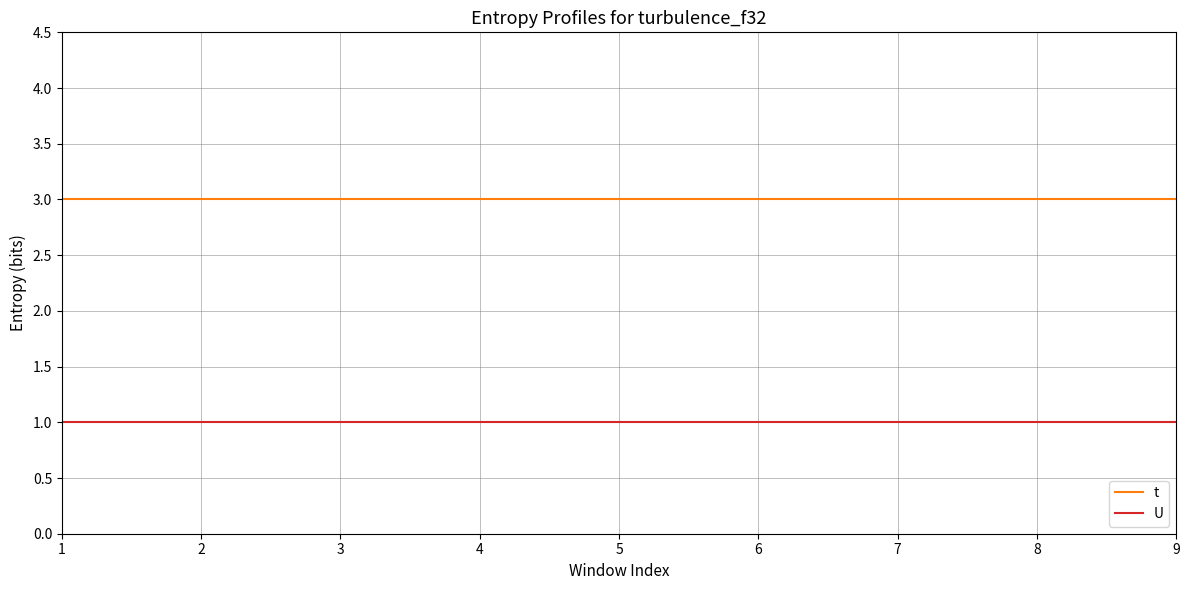

What is the greatest value displayed?

3